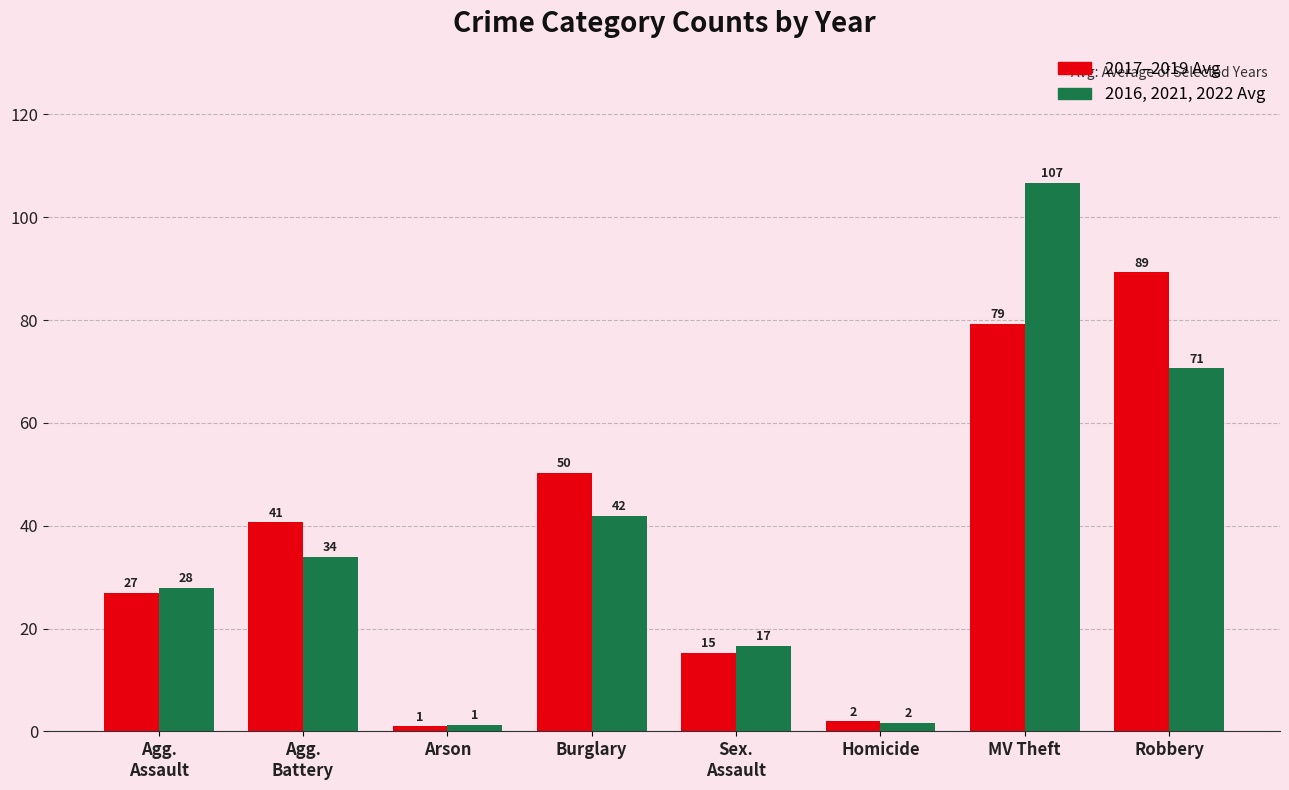

At which category is the sum across all series the highest?

MV Theft